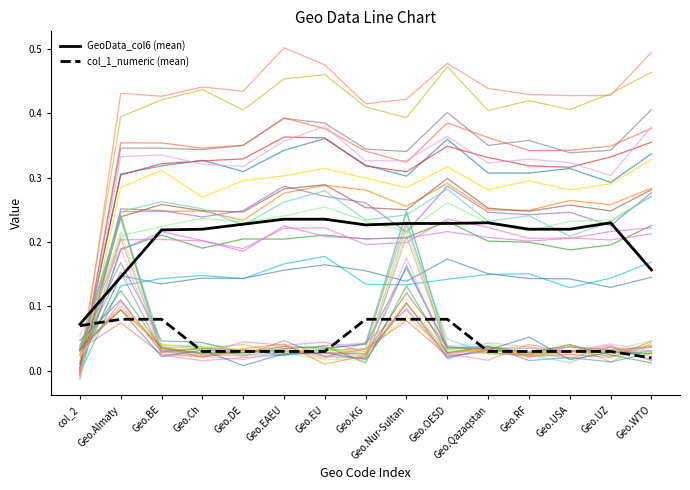

Reading right to left, transcribe all the data shown in this chart.

GeoData_col6 (mean): Geo.WTO=0.2	Geo.UZ=0.2	Geo.USA=0.2	Geo.RF=0.2	Geo.Qazaqstan=0.2	Geo.OESD=0.2	Geo.Nur-Sultan=0.2	Geo.KG=0.2	Geo.EU=0.2	Geo.EAEU=0.2	Geo.DE=0.2	Geo.Ch=0.2	Geo.BE=0.2	Geo.Almaty=0.1	col_2=0.1
col_1_numeric (mean): Geo.WTO=0.0	Geo.UZ=0.0	Geo.USA=0.0	Geo.RF=0.0	Geo.Qazaqstan=0.0	Geo.OESD=0.1	Geo.Nur-Sultan=0.1	Geo.KG=0.1	Geo.EU=0.0	Geo.EAEU=0.0	Geo.DE=0.0	Geo.Ch=0.0	Geo.BE=0.1	Geo.Almaty=0.1	col_2=0.1